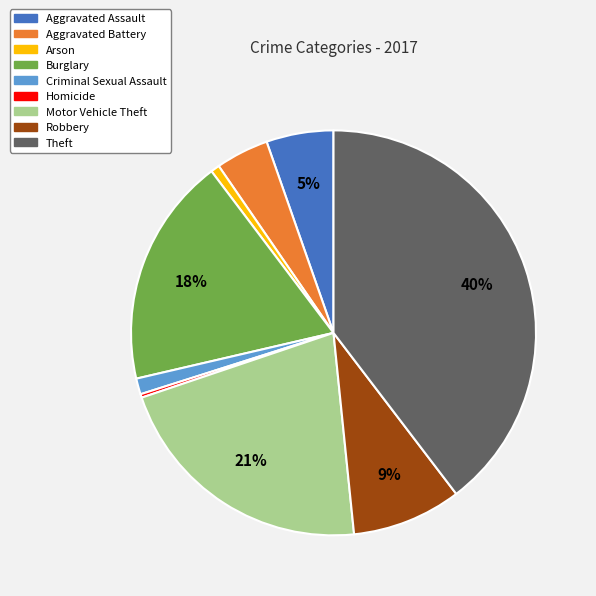

Does Criminal Sexual Assault represent more than half of the total?

No